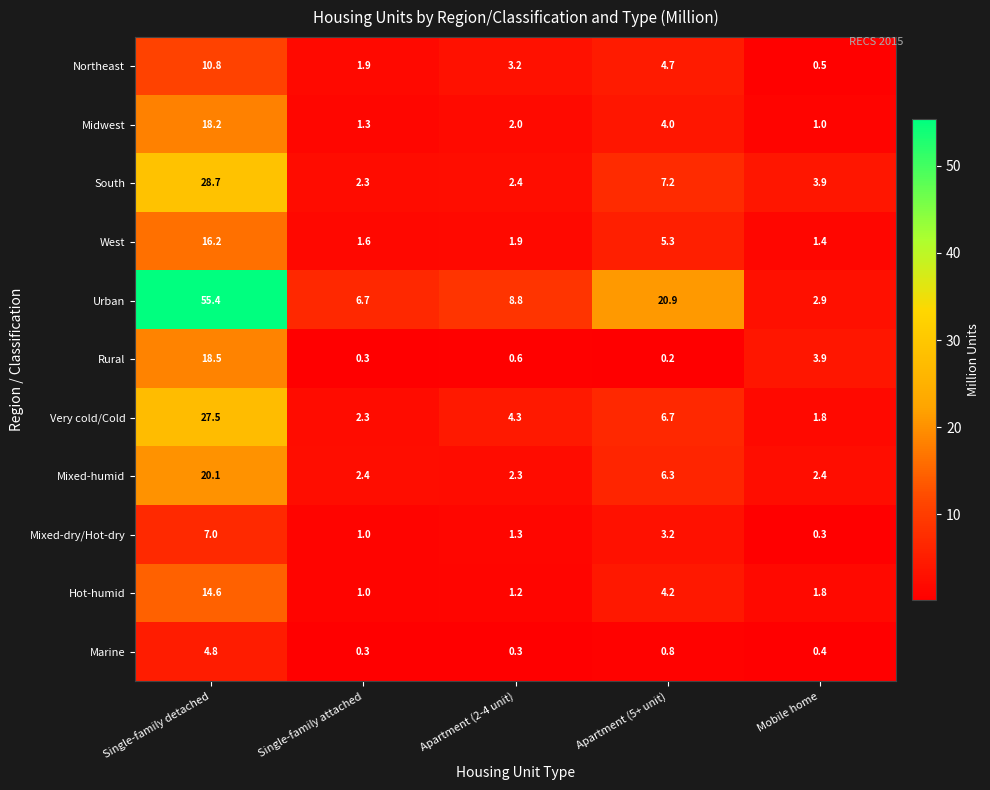

Read the Rural value at Mobile home.

3.9